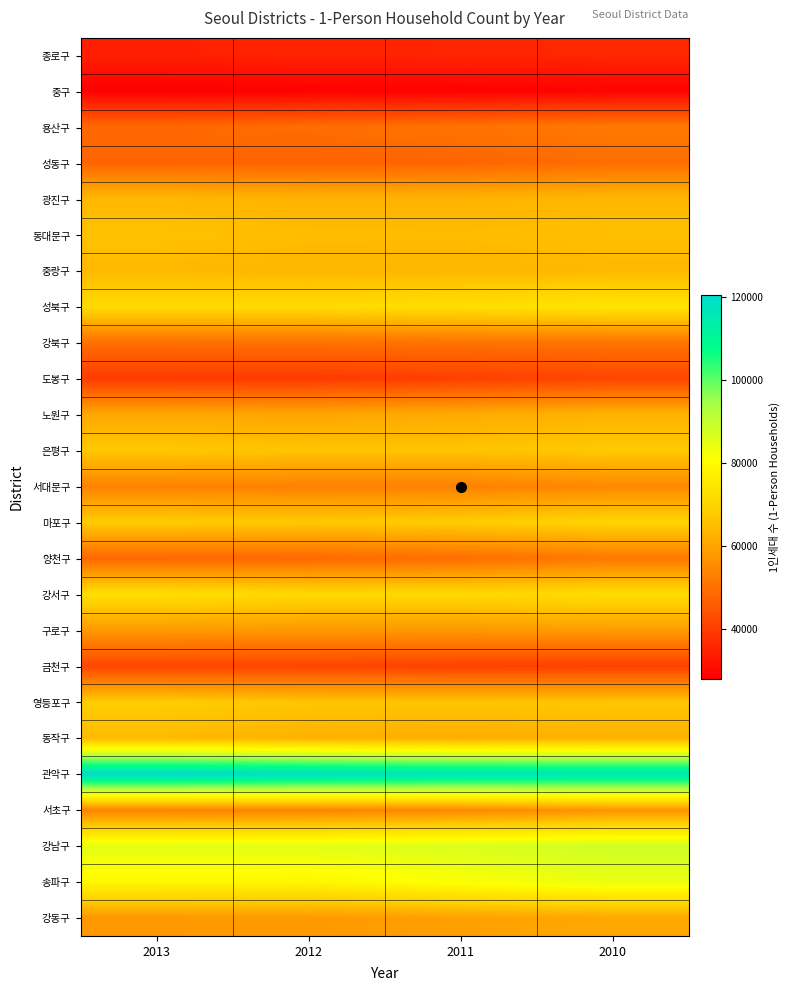

Reading left to right, transcribe all the data shown in this chart.

종로구: 2013=34259	2012=34996	2011=35239	2010=35803
중구: 2013=27959	2012=28214	2011=28369	2010=28683
용산구: 2013=48569	2012=49235	2011=50449	2010=51841
성동구: 2013=47609	2012=47307	2011=47725	2010=49308
광진구: 2013=63947	2012=62878	2011=62990	2010=63787
동대문구: 2013=65746	2012=64789	2011=64626	2010=65307
중랑구: 2013=64099	2012=63385	2011=63539	2010=64030
성북구: 2013=71297	2012=71420	2011=72437	2010=73975
강북구: 2013=49819	2012=50055	2011=50428	2010=50685
도봉구: 2013=39580	2012=39515	2011=40487	2010=41592
노원구: 2013=60870	2012=60414	2011=61466	2010=63143
은평구: 2013=67044	2012=66057	2011=66099	2010=67288
서대문구: 2013=53553	2012=53313	2011=53256	2010=54652
마포구: 2013=67846	2012=67017	2011=67988	2010=69682
양천구: 2013=48050	2012=48400	2011=49469	2010=51520
강서구: 2013=72502	2012=70744	2011=70774	2010=71920
구로구: 2013=57763	2012=57620	2011=57513	2010=58419
금천구: 2013=41617	2012=41461	2011=40770	2010=40322
영등포구: 2013=68081	2012=66484	2011=66286	2010=66709
동작구: 2013=64316	2012=62614	2011=61845	2010=62639
관악구: 2013=120524	2012=118698	2011=117205	2010=116666
서초구: 2013=53595	2012=53779	2011=54604	2010=56724
강남구: 2013=84800	2012=85043	2011=86537	2010=88317
송파구: 2013=79180	2012=78689	2011=81460	2010=84104
강동구: 2013=57577	2012=57750	2011=59239	2010=60595